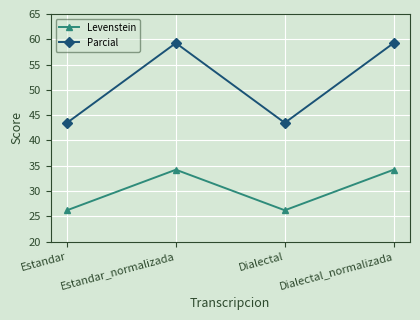

Rank the series at Estandar from highest to lowest value.

Parcial, Levenstein